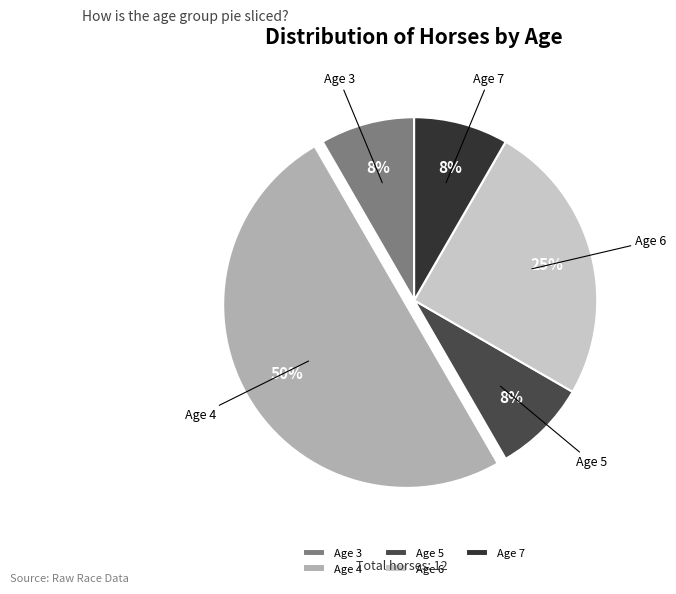

Which slice is the largest?

Age 4